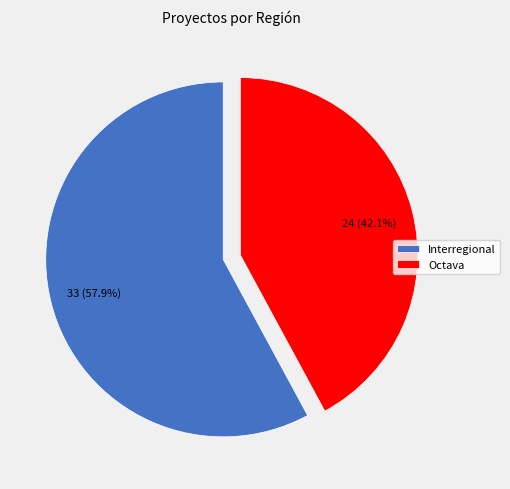

To the nearest percent, what percentage of the pie is Interregional?

58%